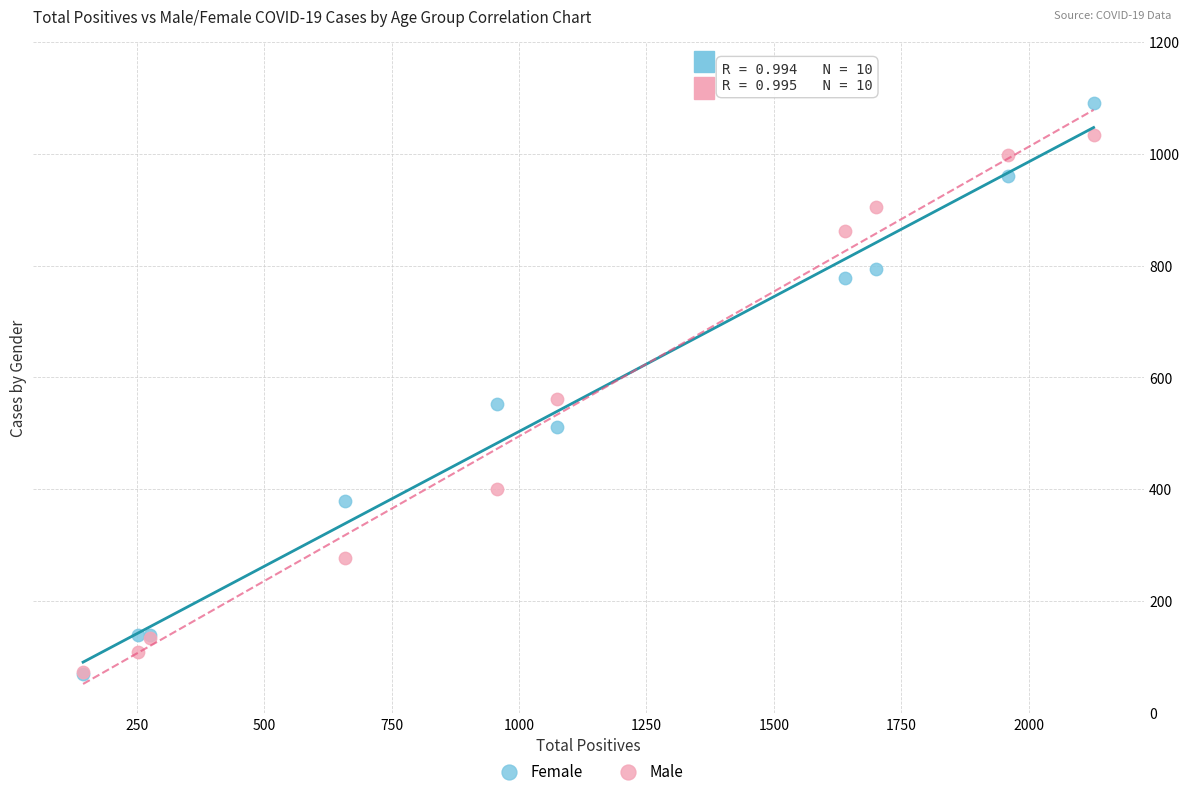

Which series has the widest spread of Y values?

Female